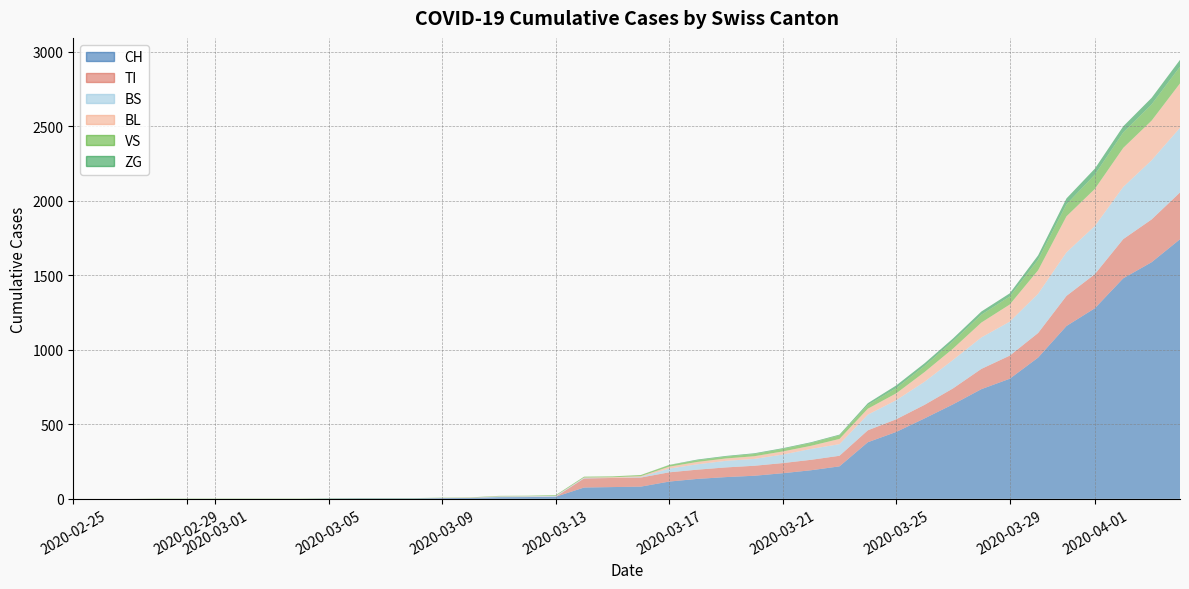

Reading right to left, extract all data points from this chart.

CH: 1742	1588	1480	1279	1160	948	806	736	634	540	449	380	218	192	172	155	146	134	116	82	79	76	14	12	11	6	5	3	3	3	2	0	0	0	0	0	0	0	0	0
TI: 314	287	263	229	202	165	155	136	107	91	85	80	71	70	68	67	65	62	62	61	61	61	0	0	0	0	0	0	0	0	0	0	0	0	0	0	0	0	0	0
BS: 434	397	350	323	292	263	228	211	191	155	128	105	78	73	57	46	44	36	25	4	0	4	4	4	4	0	0	0	0	0	0	0	0	0	0	0	0	0	0	0
BL: 298	266	262	249	242	158	115	100	76	65	46	40	35	21	21	18	16	16	13	5	5	2	2	2	2	2	1	0	0	0	0	0	0	0	0	0	0	0	0	0
VS: 112	109	104	96	81	71	54	53	50	41	35	25	24	19	17	15	12	11	11	8	6	6	5	3	3	2	2	2	2	2	2	2	2	2	2	2	2	0	0	0
ZG: 46	44	41	40	39	29	21	21	18	18	18	12	5	5	5	5	5	5	1	0	0	0	0	0	0	0	0	0	0	0	0	0	0	0	0	0	0	0	0	0